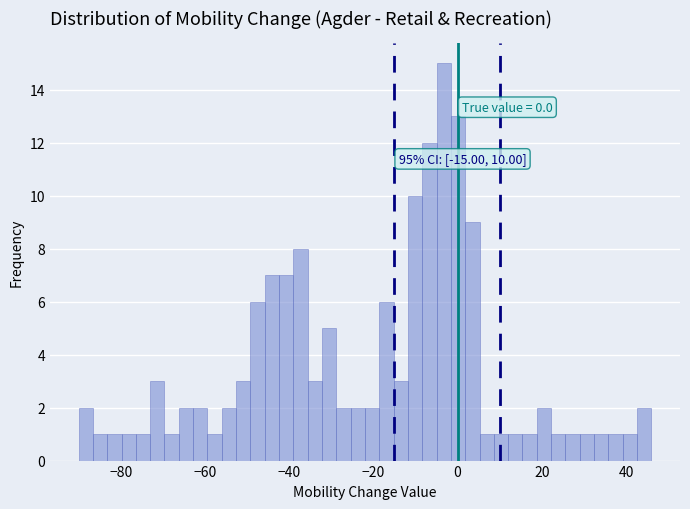

Around what value on the x-axis is the tallest bar? Give the approximate position of its centre, as read against the axis.

-4